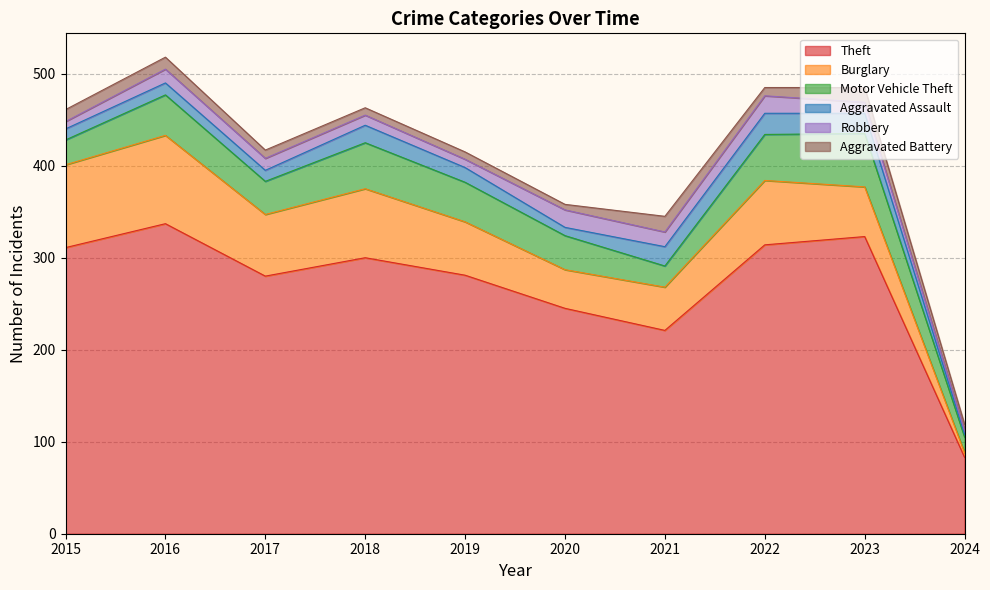

The Aggravated Assault series shows 8 at 2015. True or false?

False